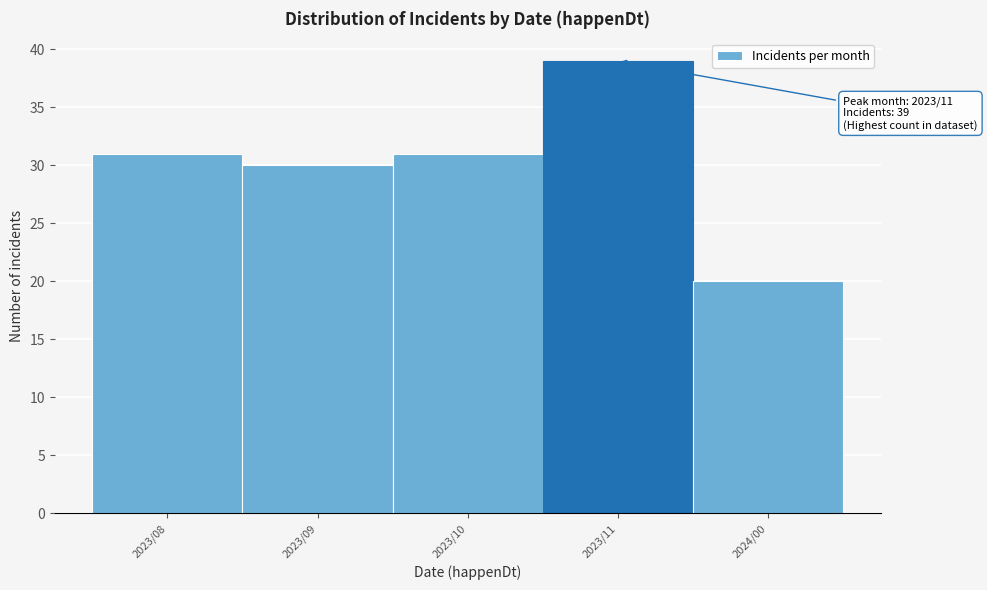

Reading left to right, list all the values displayed in this chart.

2023/08=31	2023/09=30	2023/10=31	2023/11=39	2024/00=20